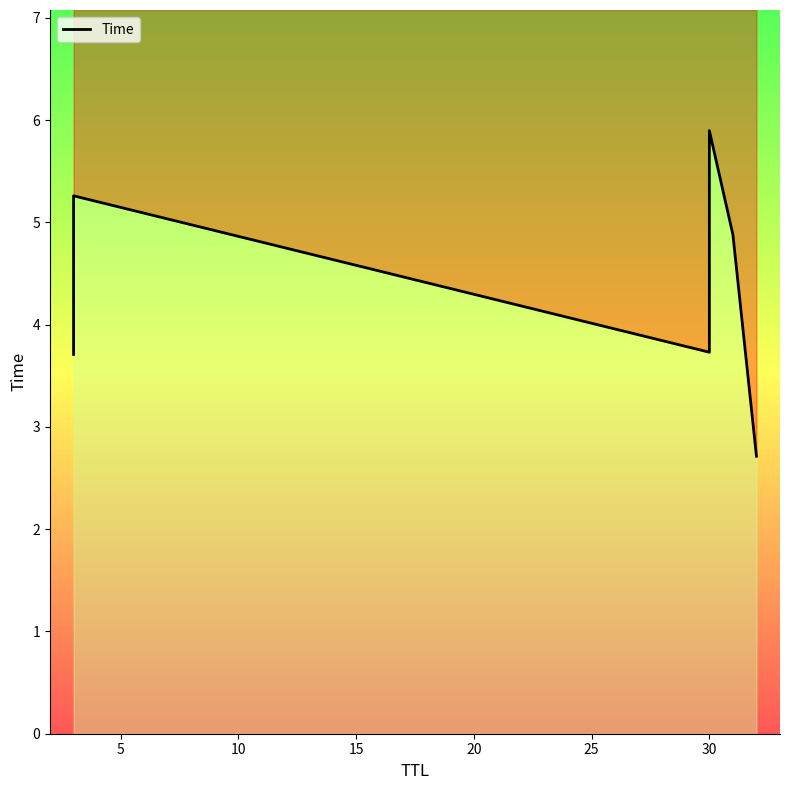

What is the value of the 5th point from the left?

4.9